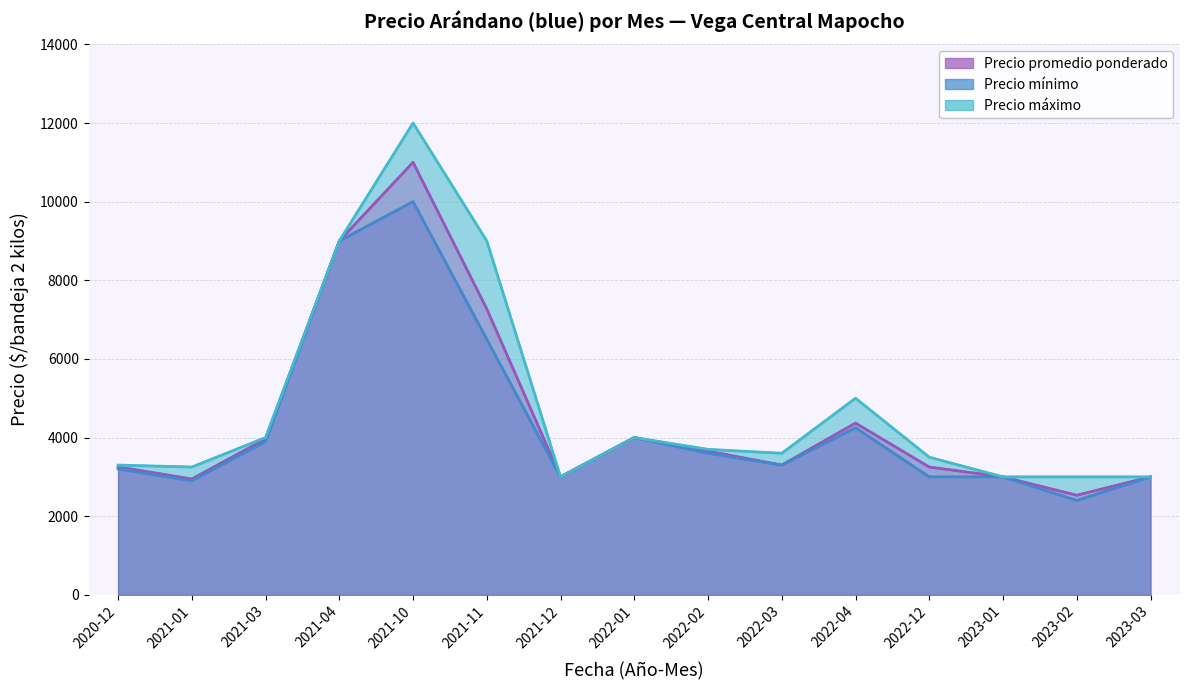

What is the smallest value displayed?

2400